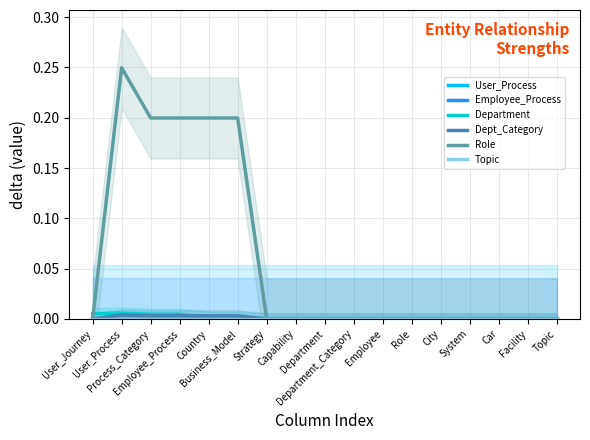

True or false: Dept_Category and Topic cross at least once.

False